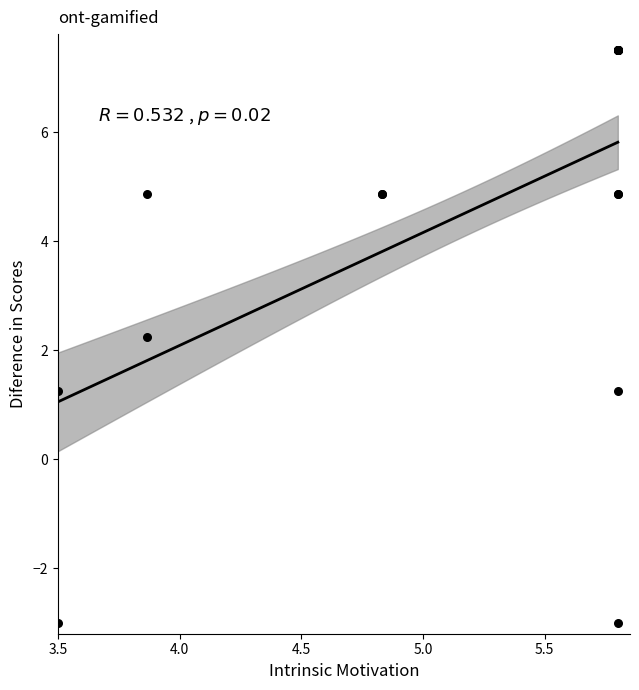

What Y value in the scatter plot is closest to 2?

2.2